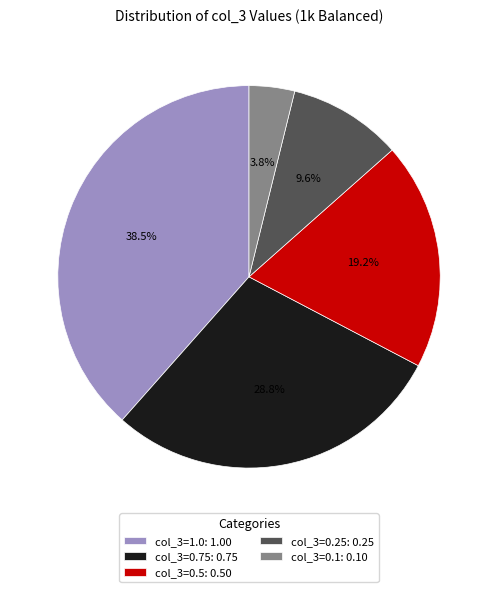

How many segments does this pie chart have?

5